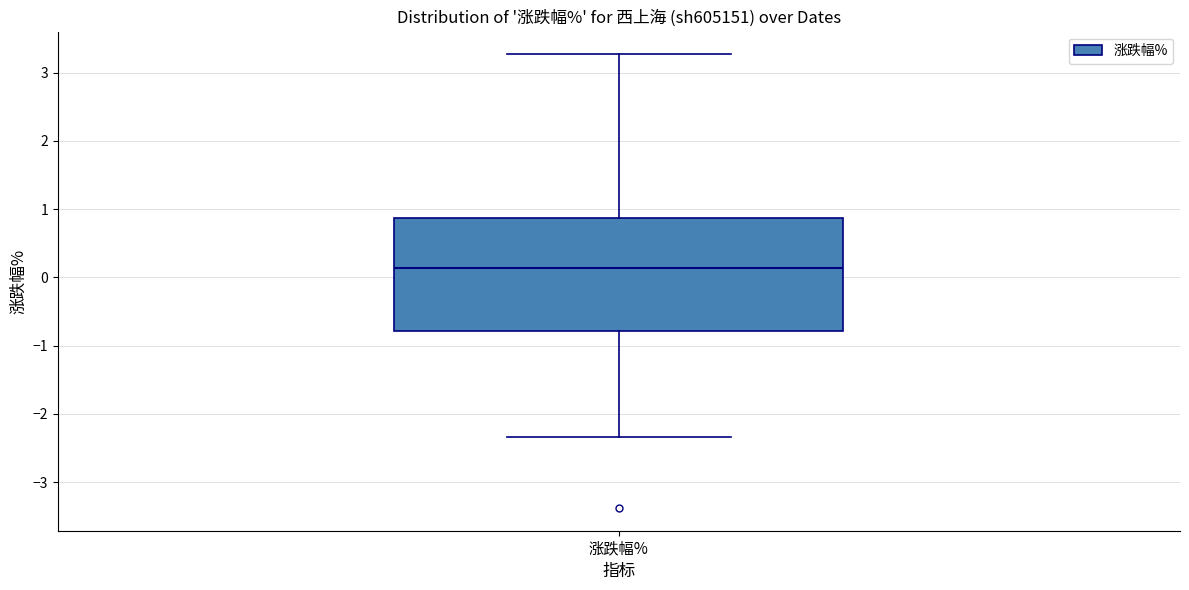

Read this box plot against the y-axis: the position of the median line, the range covered by the box, and the ends of both whiskers. The values are not printed on the chart, so give them approximately, as read against the axis.

median 0.1, box -0.8 to 0.9, whiskers -2.3 to 3.3